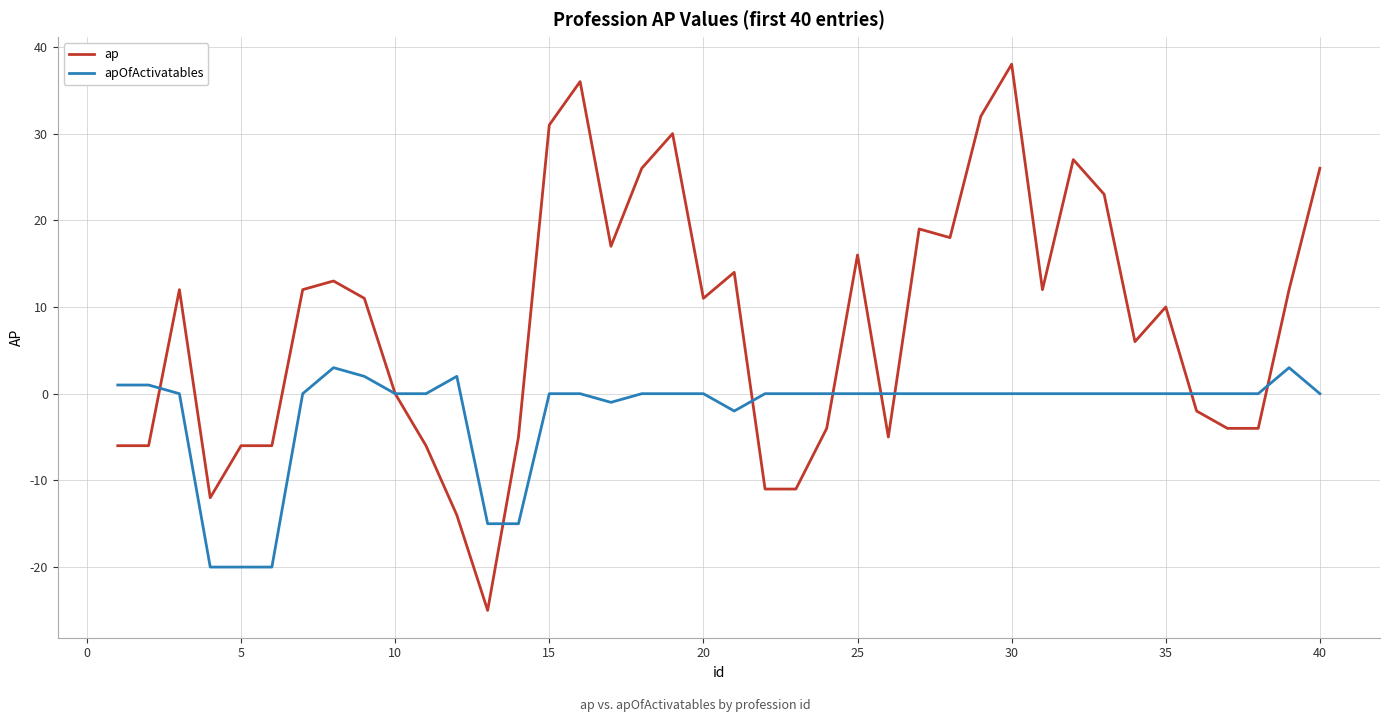

List the series in order of their overall mean, lowest first.

apOfActivatables, ap